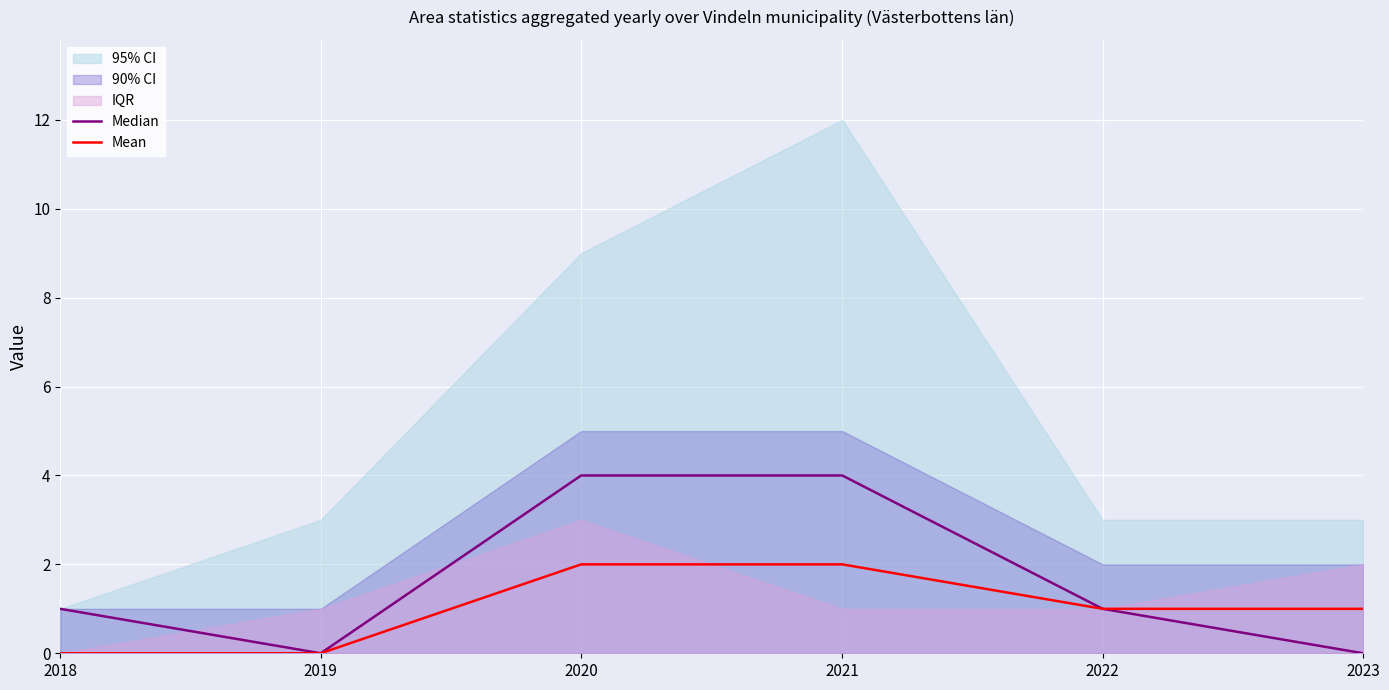

List the labels in order of Mean value, largest first.

2020, 2021, 2022, 2023, 2018, 2019